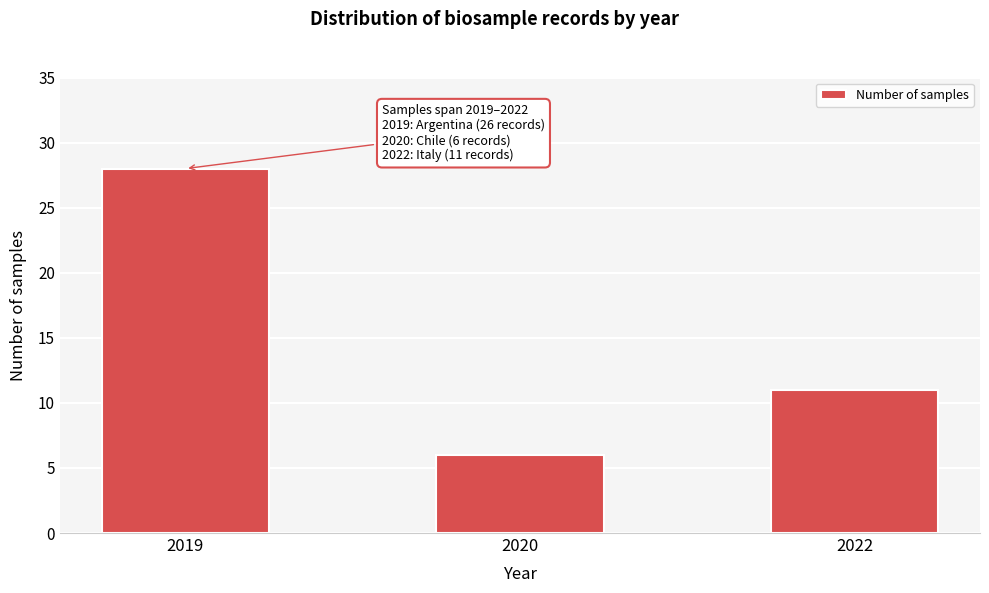

Reading left to right, list all the values displayed in this chart.

2019=28	2020=6	2022=11